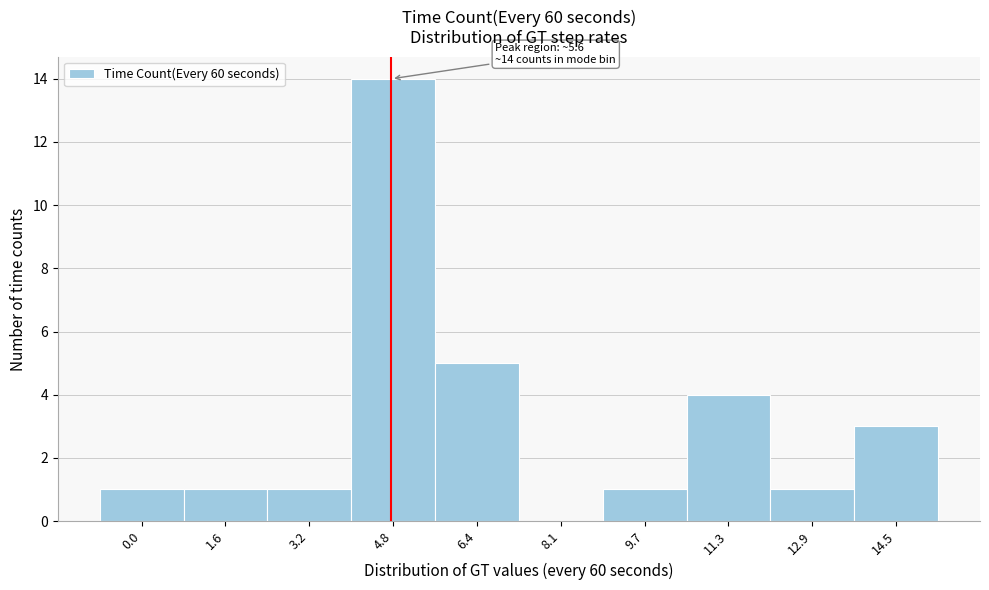

Reading left to right, what are all the values shown in this chart?

0.0=1	1.6=1	3.2=1	4.8=14	6.4=5	8.1=0	9.7=1	11.3=4	12.9=1	14.5=3